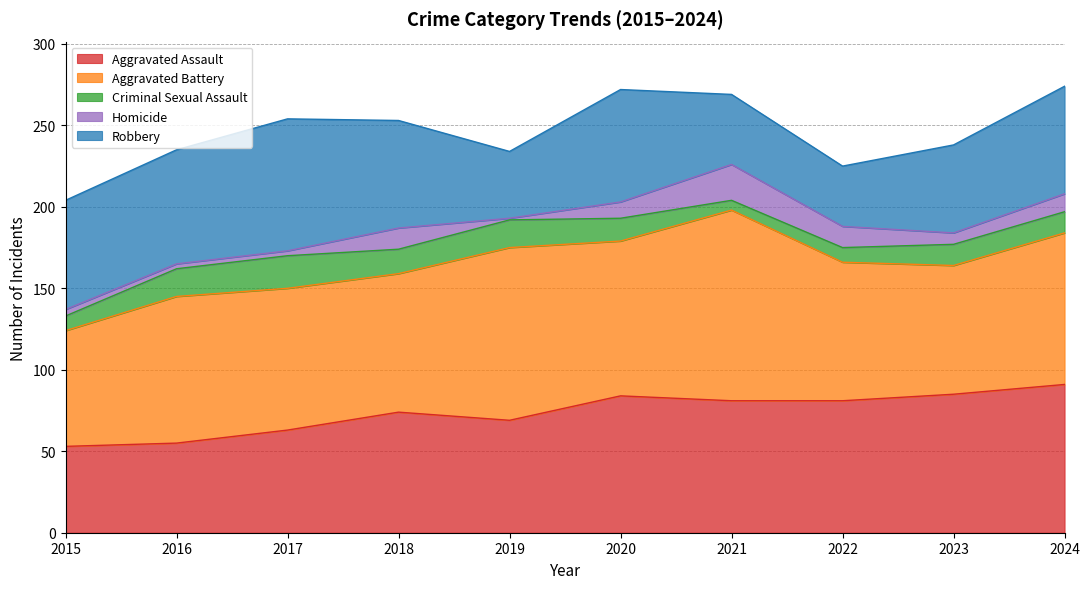

What is the difference between the Aggravated Assault values at 2022 and 2016?

26